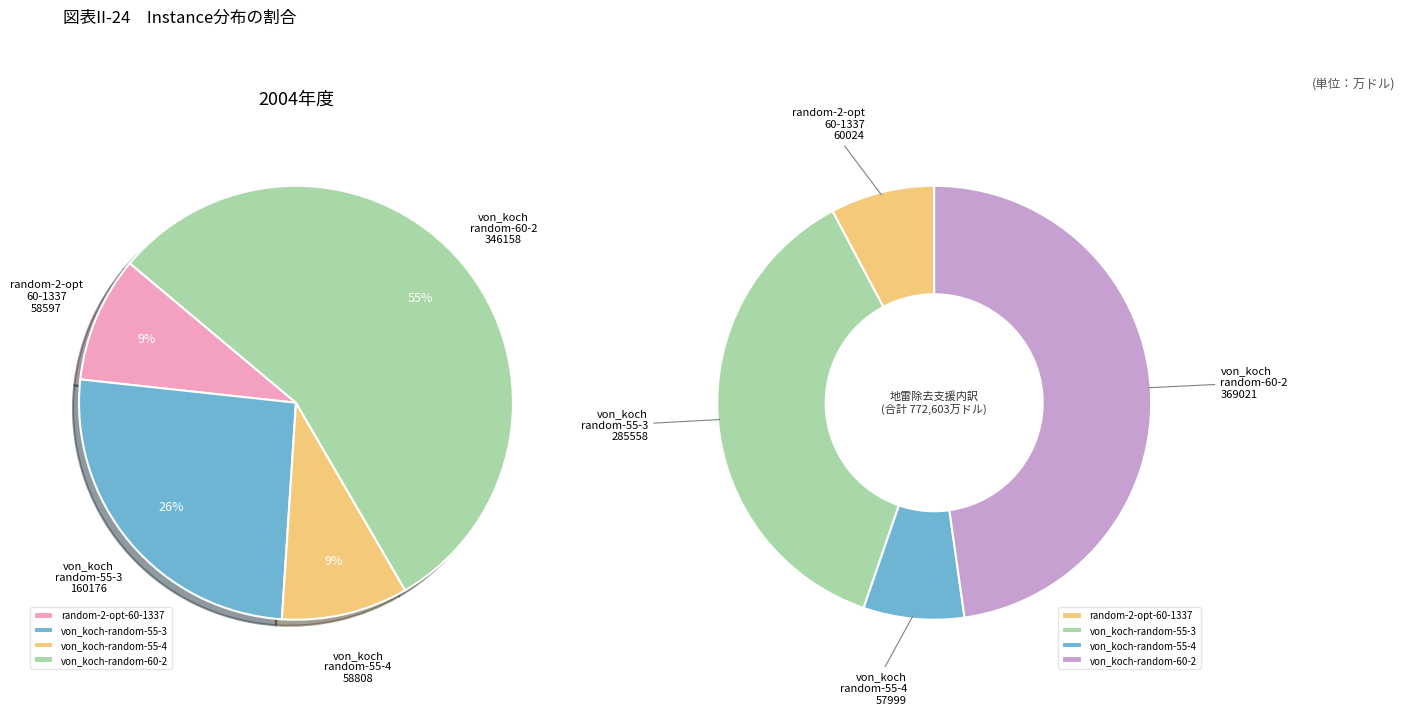

How many segments does this pie chart have?

4